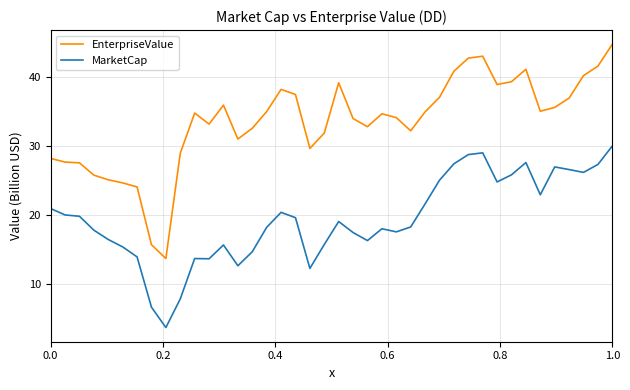

Which series has the largest total across all categories?

EnterpriseValue